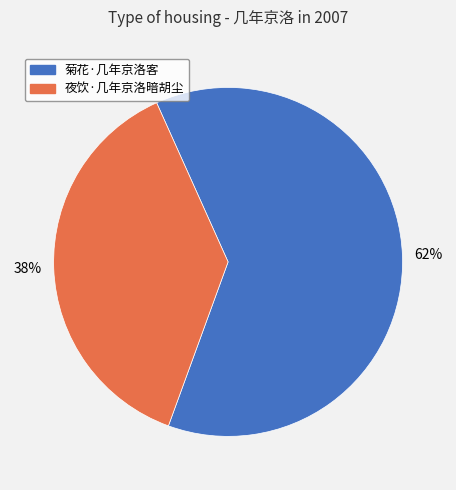

To the nearest percent, what portion does 夜饮·几年京洛暗胡尘 represent?

38%